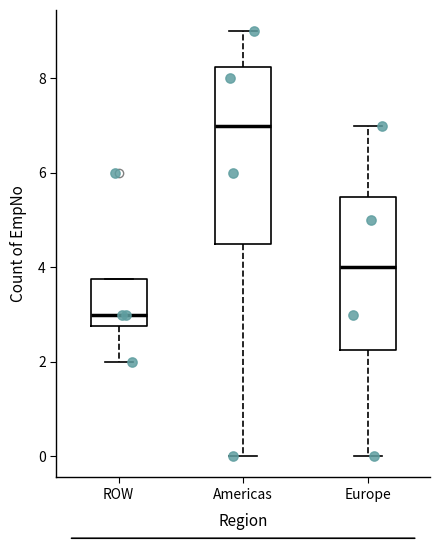

Reading left to right, transcribe this box plot: for each box, give where its median line is, the range the box spans, and where its two whiskers end, as read against the y-axis. The values are not printed on the chart, so give them approximately, as read against the axis.

ROW: median 3.0, box 2.8 to 3.8, whiskers 2.0 to 3.8
Americas: median 7.0, box 4.6 to 8.2, whiskers 0.0 to 9.0
Europe: median 4.0, box 2.2 to 5.6, whiskers 0.0 to 7.0